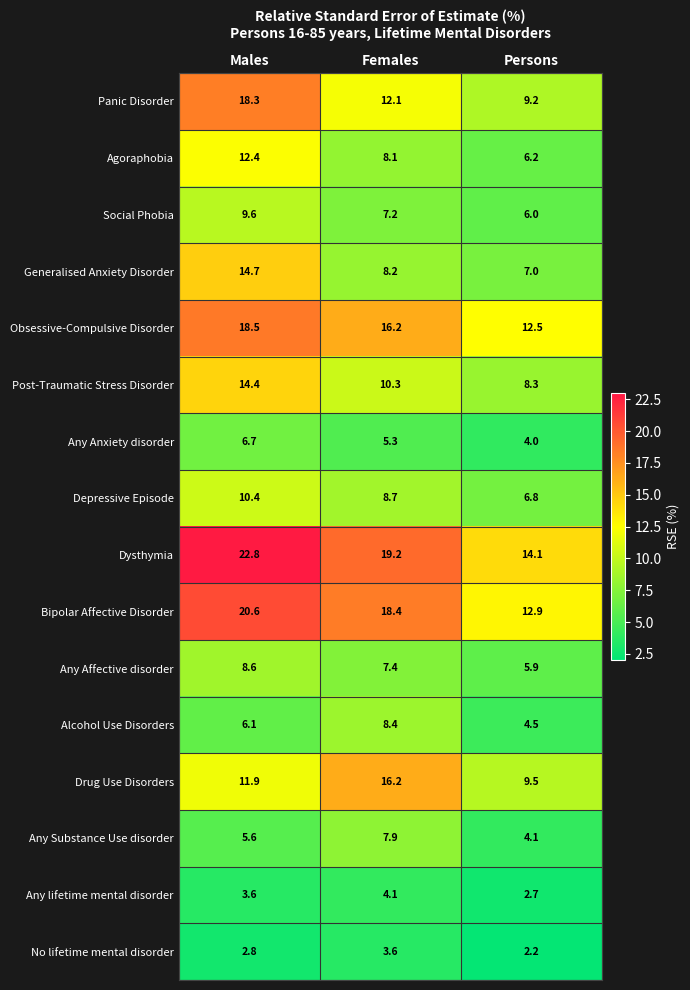

List the series in order of their peak value, lowest first.

No lifetime mental disorder, Any lifetime mental disorder, Any Anxiety disorder, Any Substance Use disorder, Alcohol Use Disorders, Any Affective disorder, Social Phobia, Depressive Episode, Agoraphobia, Post-Traumatic Stress Disorder, Generalised Anxiety Disorder, Drug Use Disorders, Panic Disorder, Obsessive-Compulsive Disorder, Bipolar Affective Disorder, Dysthymia